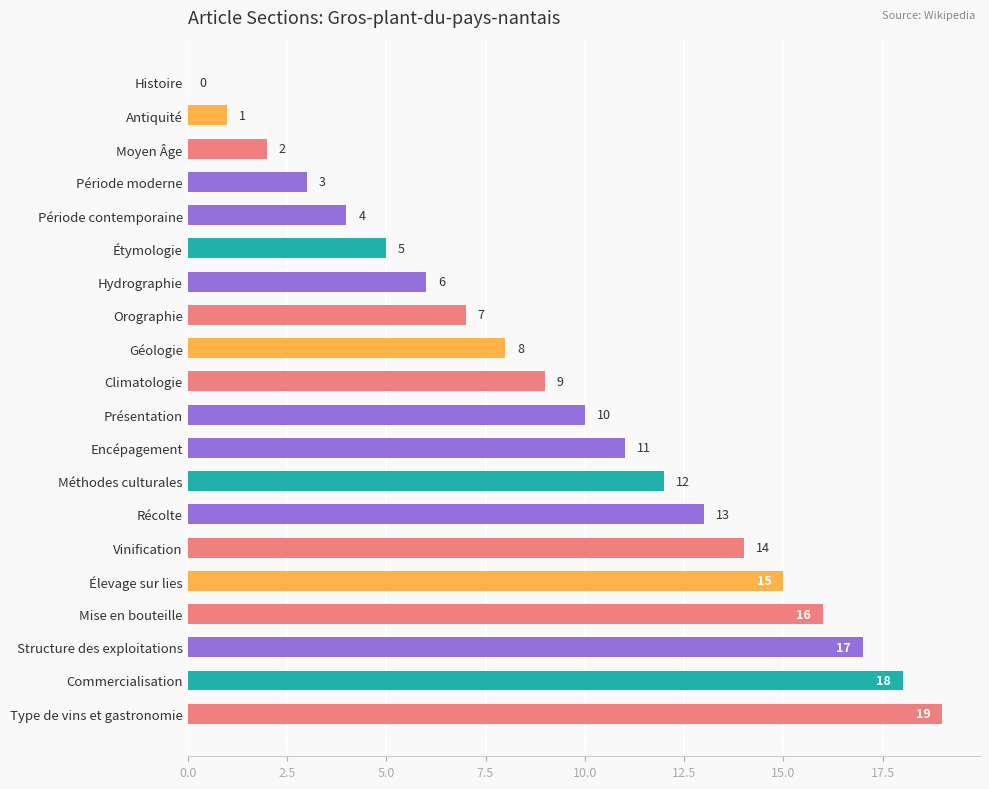

Approximately how many times larger is the value at Vinification compared to Mise en bouteille?

0.9